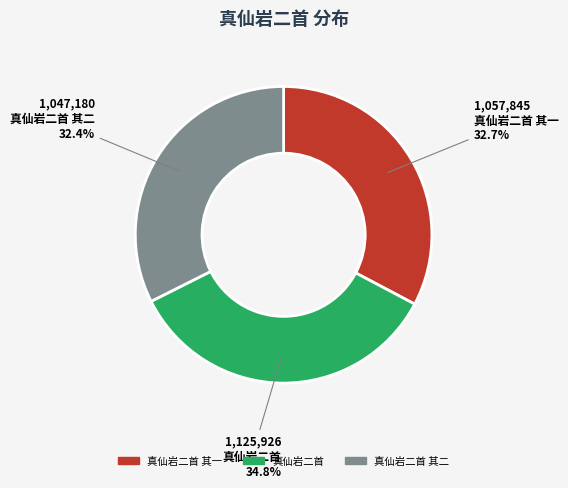

Is there any slice that represents more than half of the pie?

No